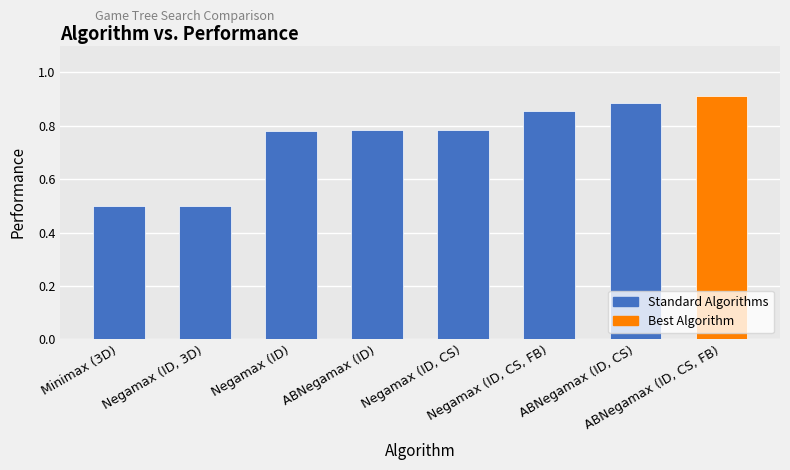

How many series are shown in this chart?

1